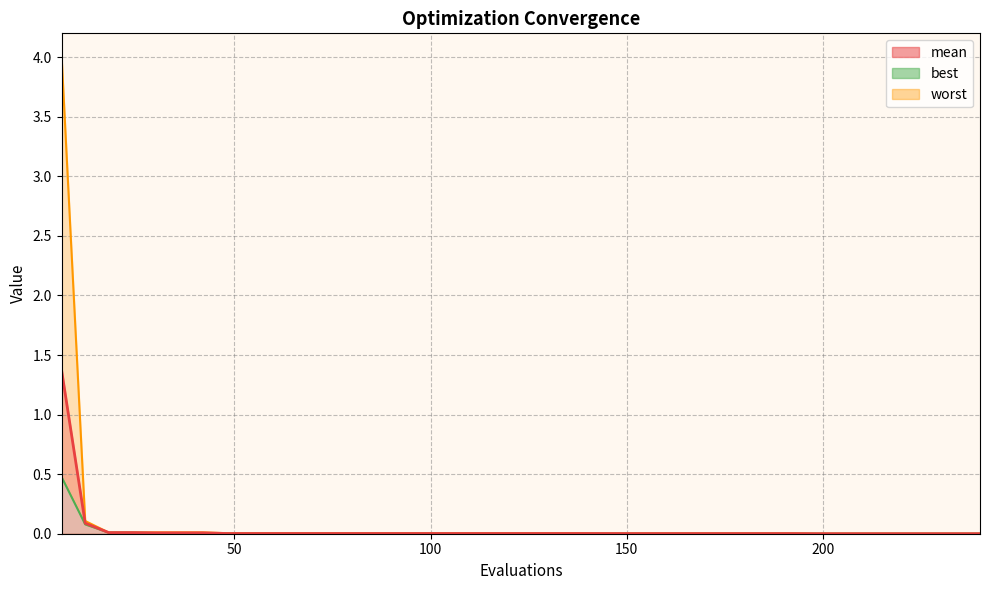

At which label is worst closest to 2?

12